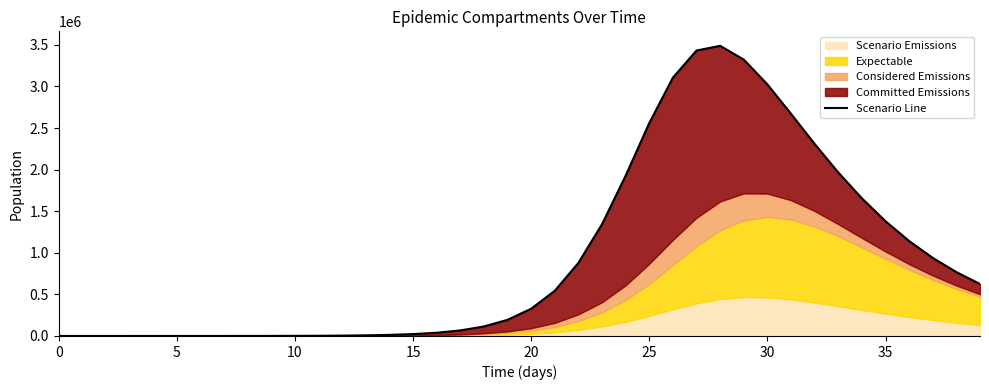

At which label does the data first exceed 327225?

20